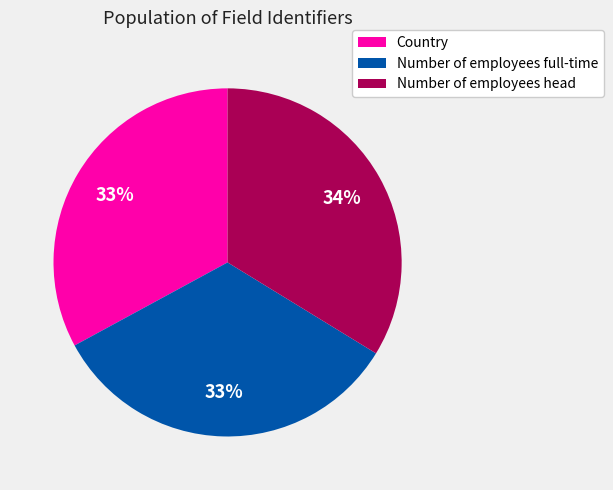

To the nearest percent, what portion does Number of employees full-time represent?

33%